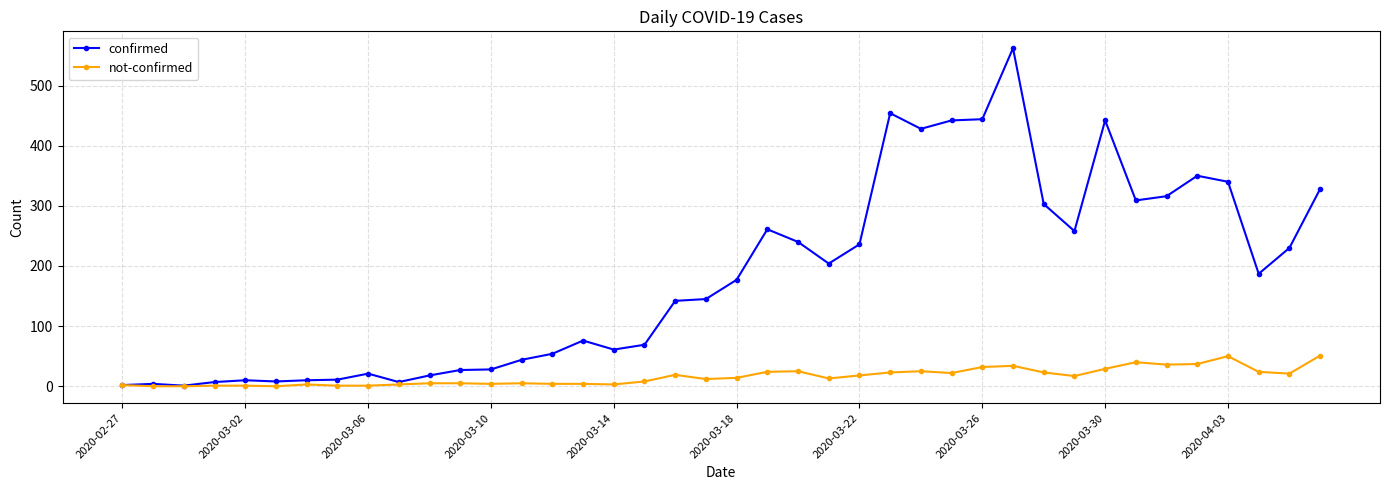

List the series in order of their overall mean, highest first.

confirmed, not-confirmed